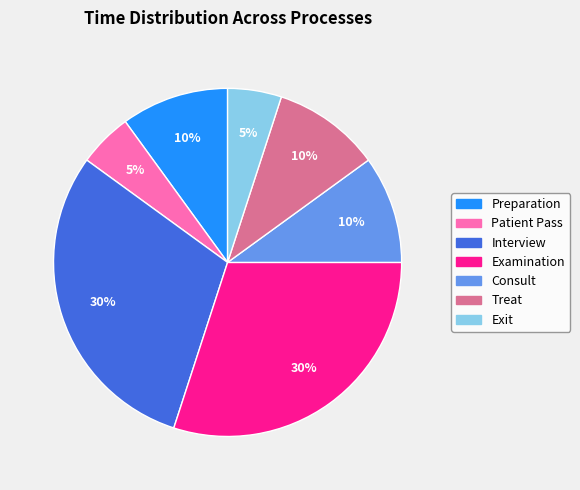

Approximately how many times larger is the value at Treat compared to Consult?

1.0